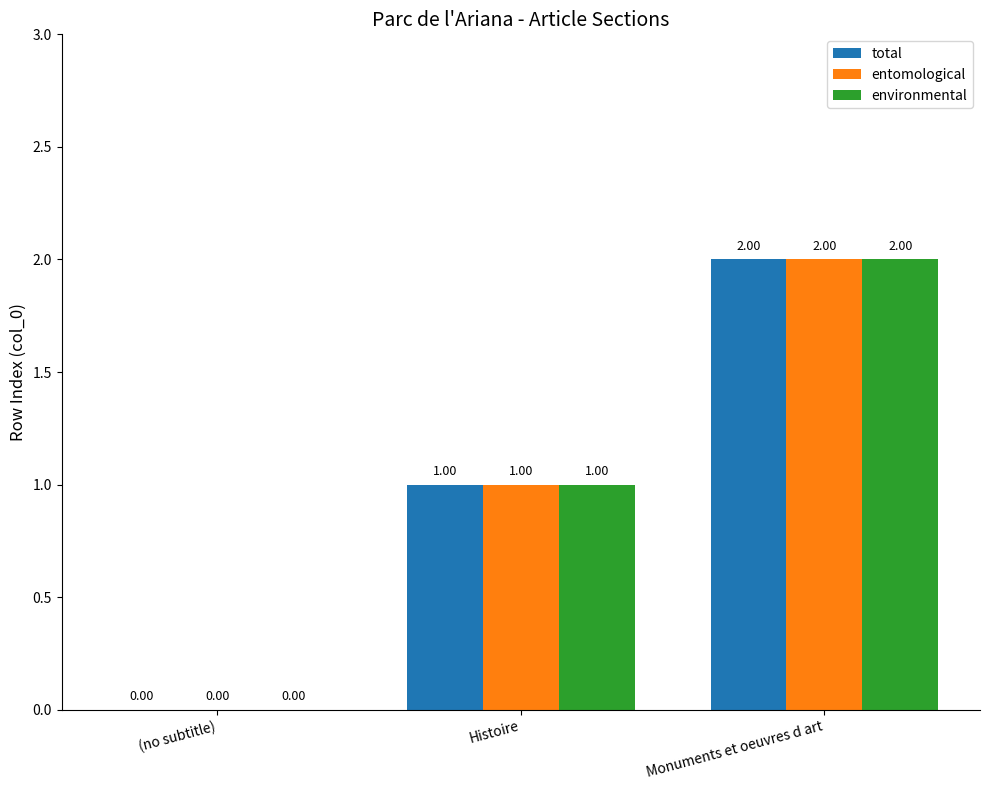

The entomological series shows 2 at Monuments et oeuvres d art. True or false?

True